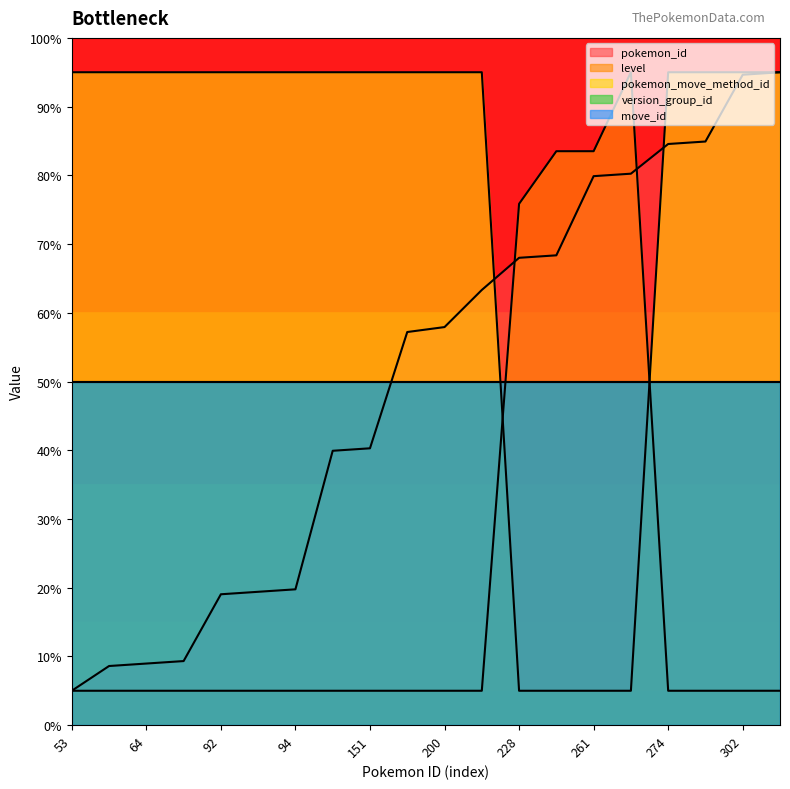

What is the total value across all series at 303?

195.0